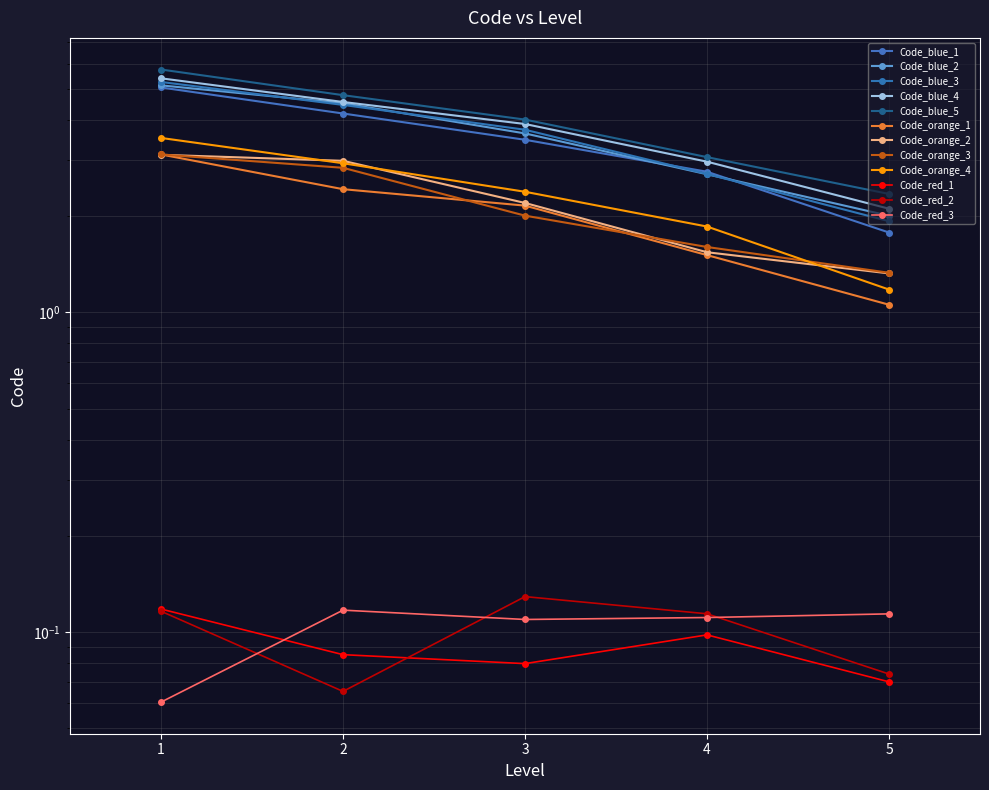

The value at 1 is 3.5. True or false?

True